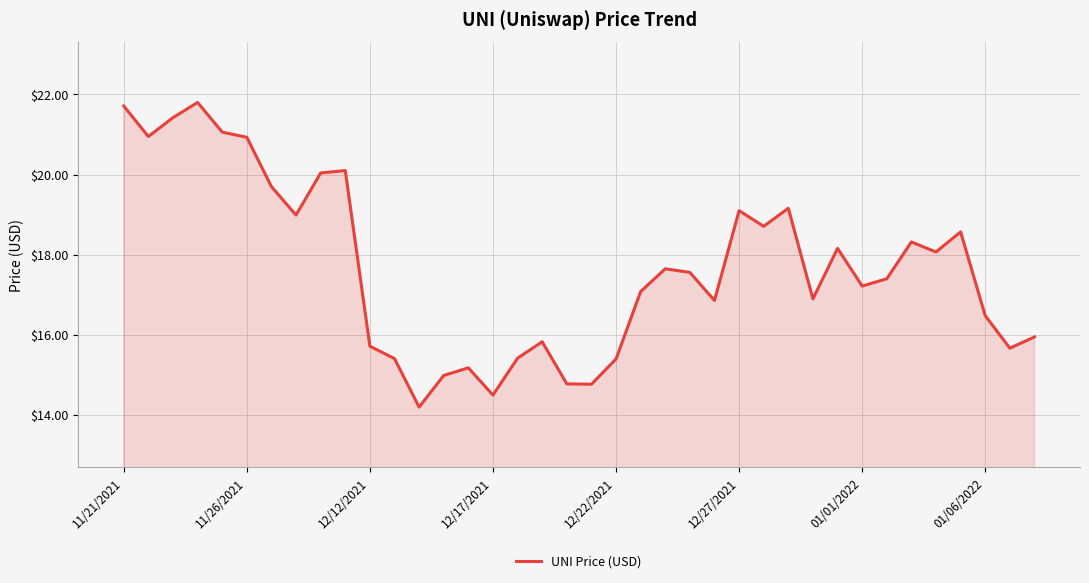

What is the difference between the second highest and minimum values?

7.5